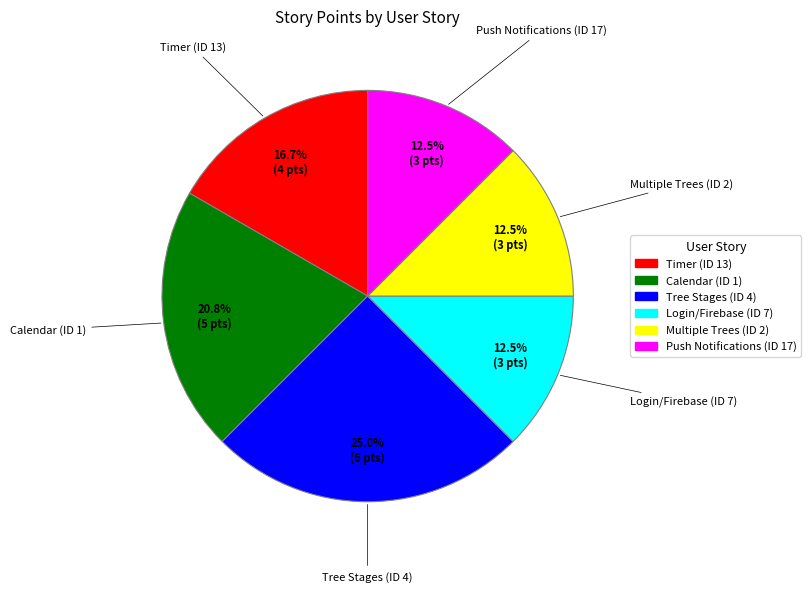

To the nearest percent, what percentage of the pie is Calendar (ID 1)?

21%